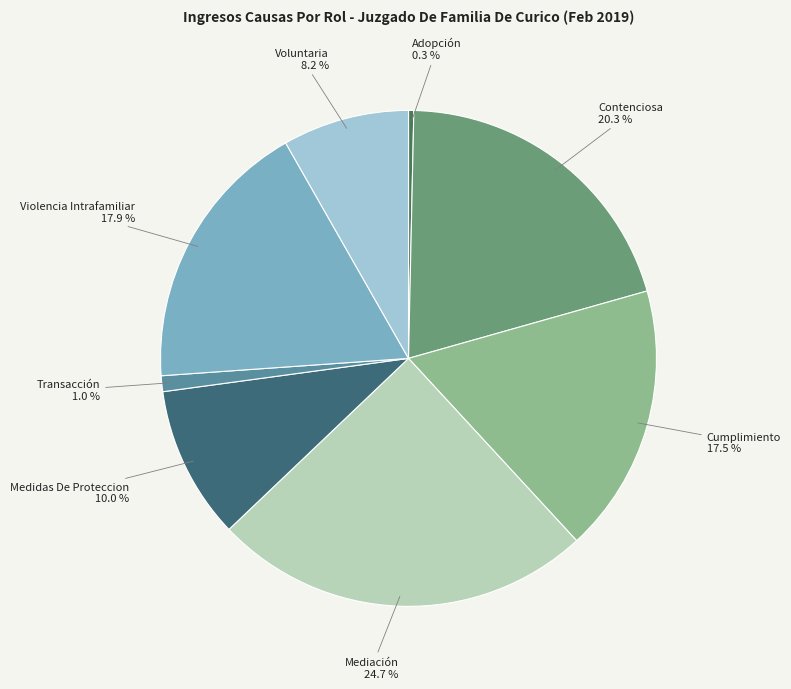

Which category has the biggest portion of the pie?

Mediación